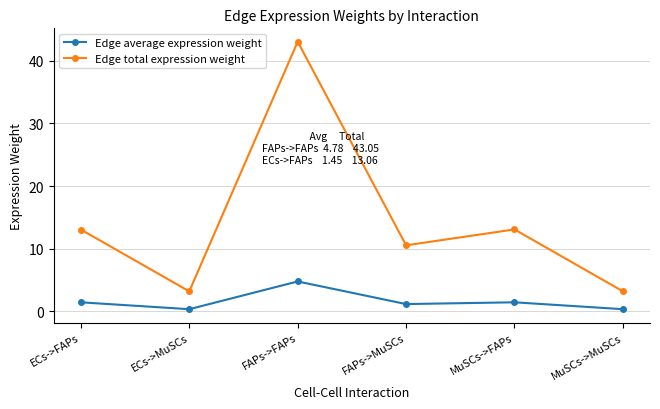

What is the value of the Edge average expression weight point at the 3rd from the left?

4.8